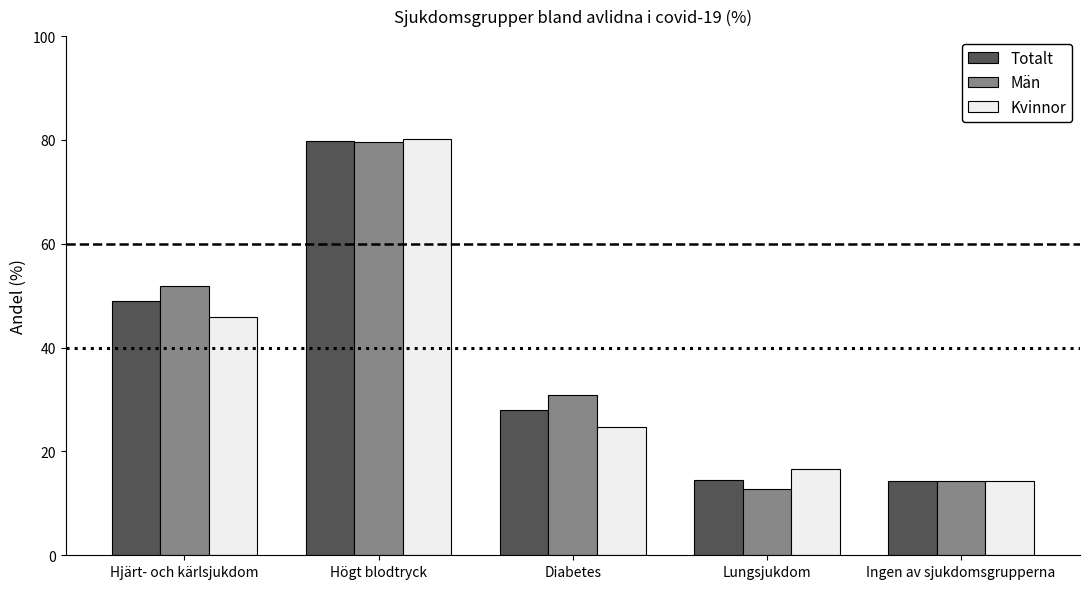

How many bars are there in total?

15